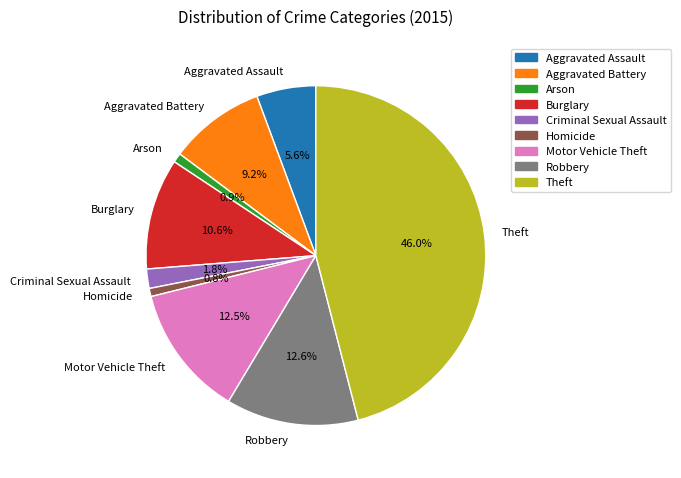

Is there any slice that represents more than half of the pie?

No